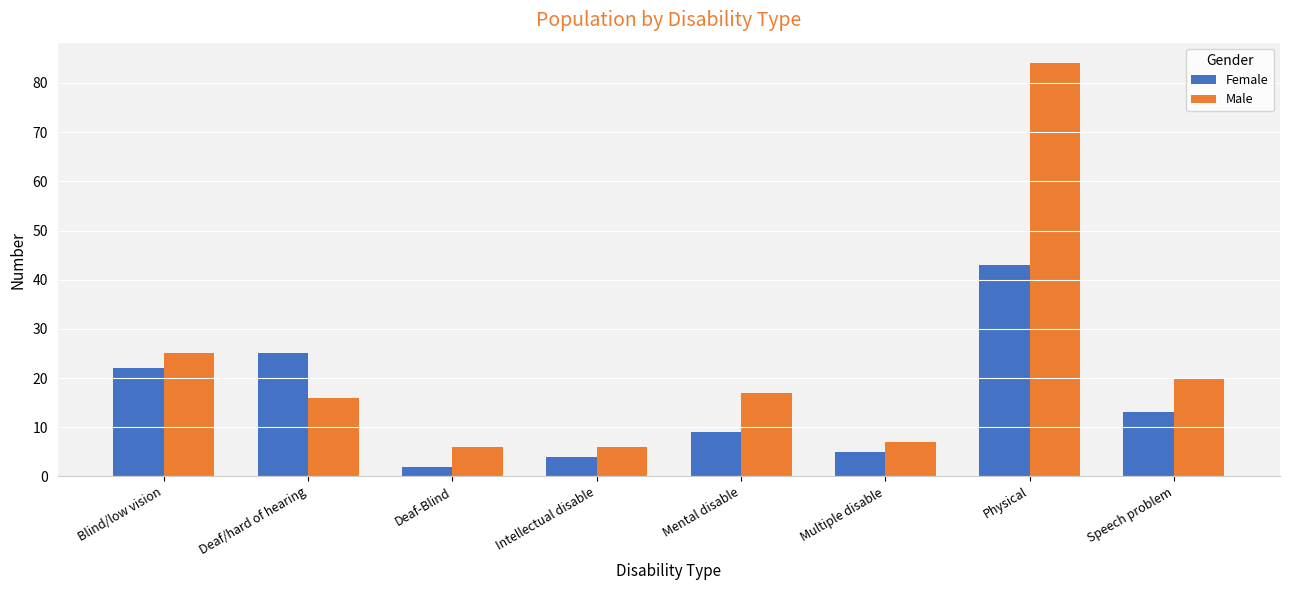

Is it true that Female equals 4 at Intellectual disable?

True